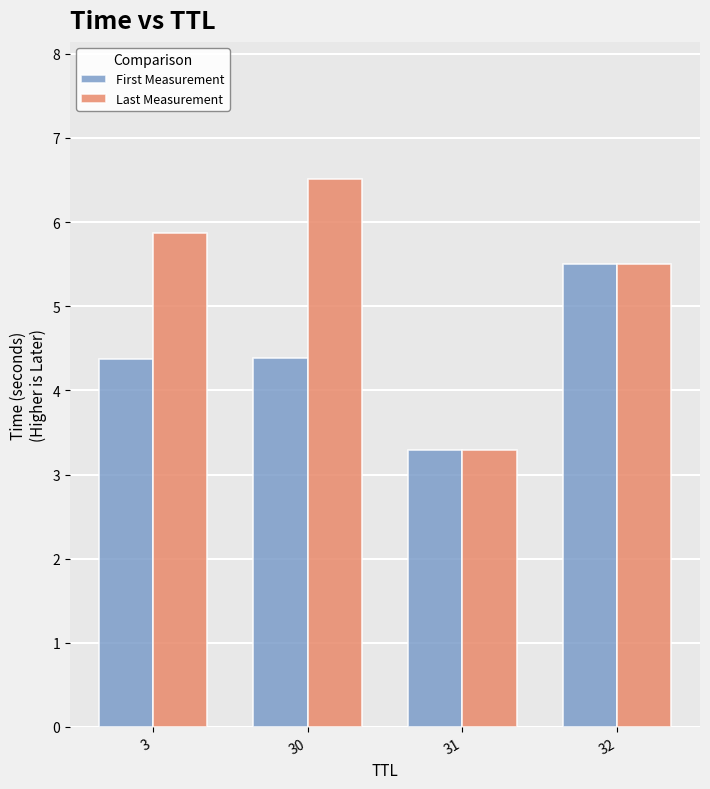

What is the value of the First Measurement bar at the 4th from the left?

5.5